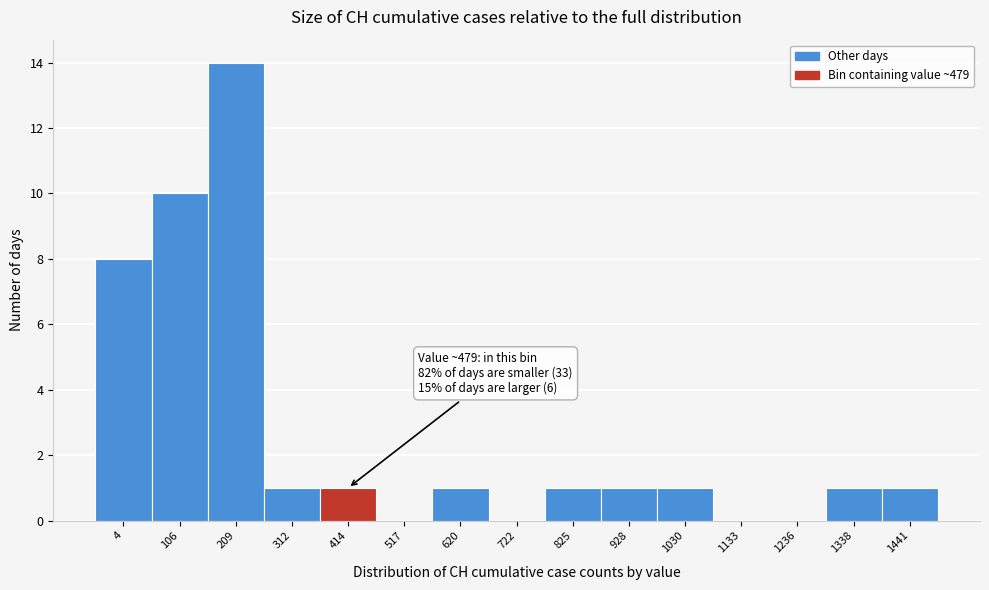

Reading left to right, transcribe all the data shown in this chart.

4=8	106=10	209=14	312=1	414=1	517=0	620=1	722=0	825=1	928=1	1030=1	1133=0	1236=0	1338=1	1441=1